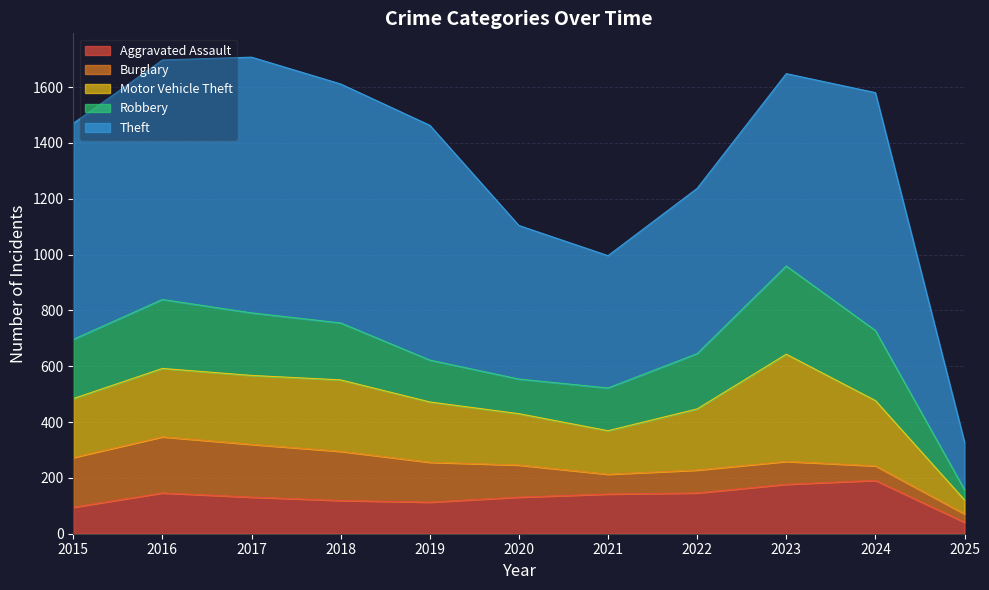

How many lines are shown in the chart?

5